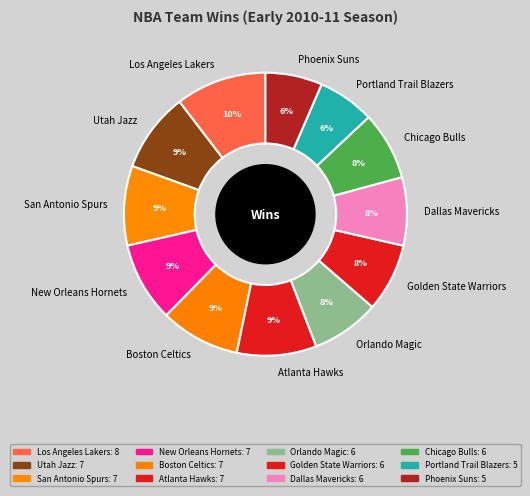

The Utah Jazz slice represents 19% of the pie. True or false?

False